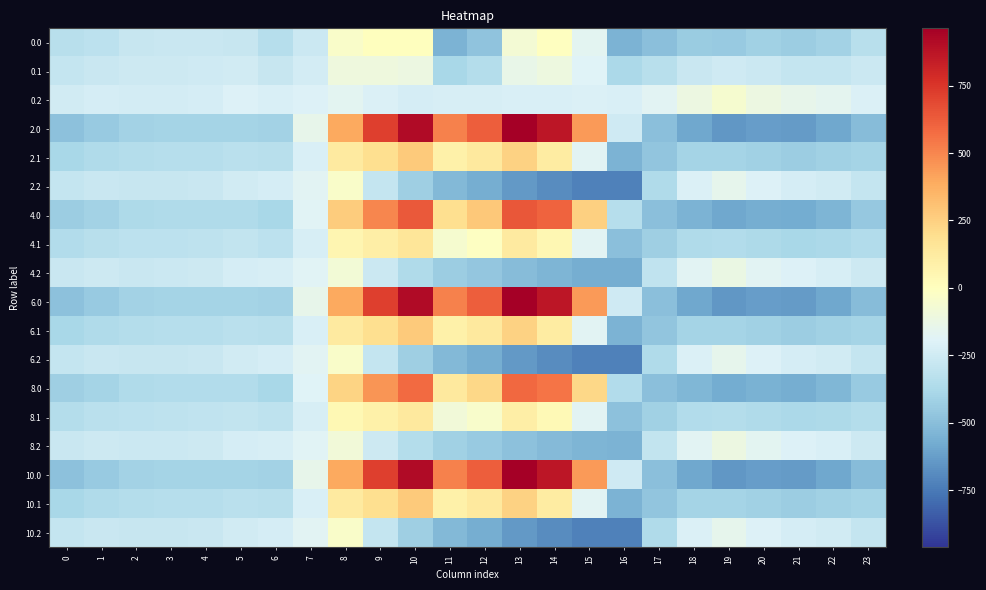

What is the difference between the highest and lowest values at 2?

170.3